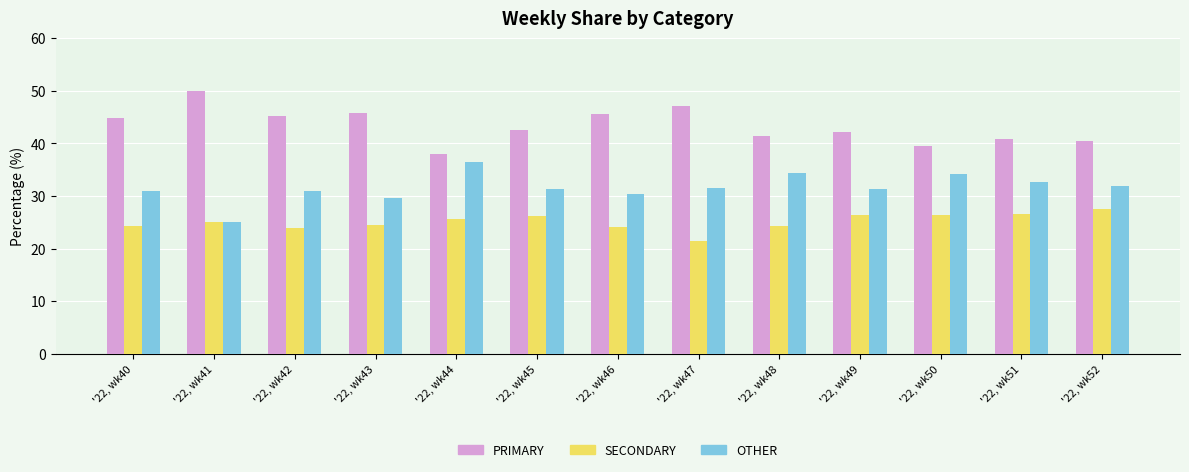

At '22, wk42, list the series in order from smallest to largest.

SECONDARY, OTHER, PRIMARY